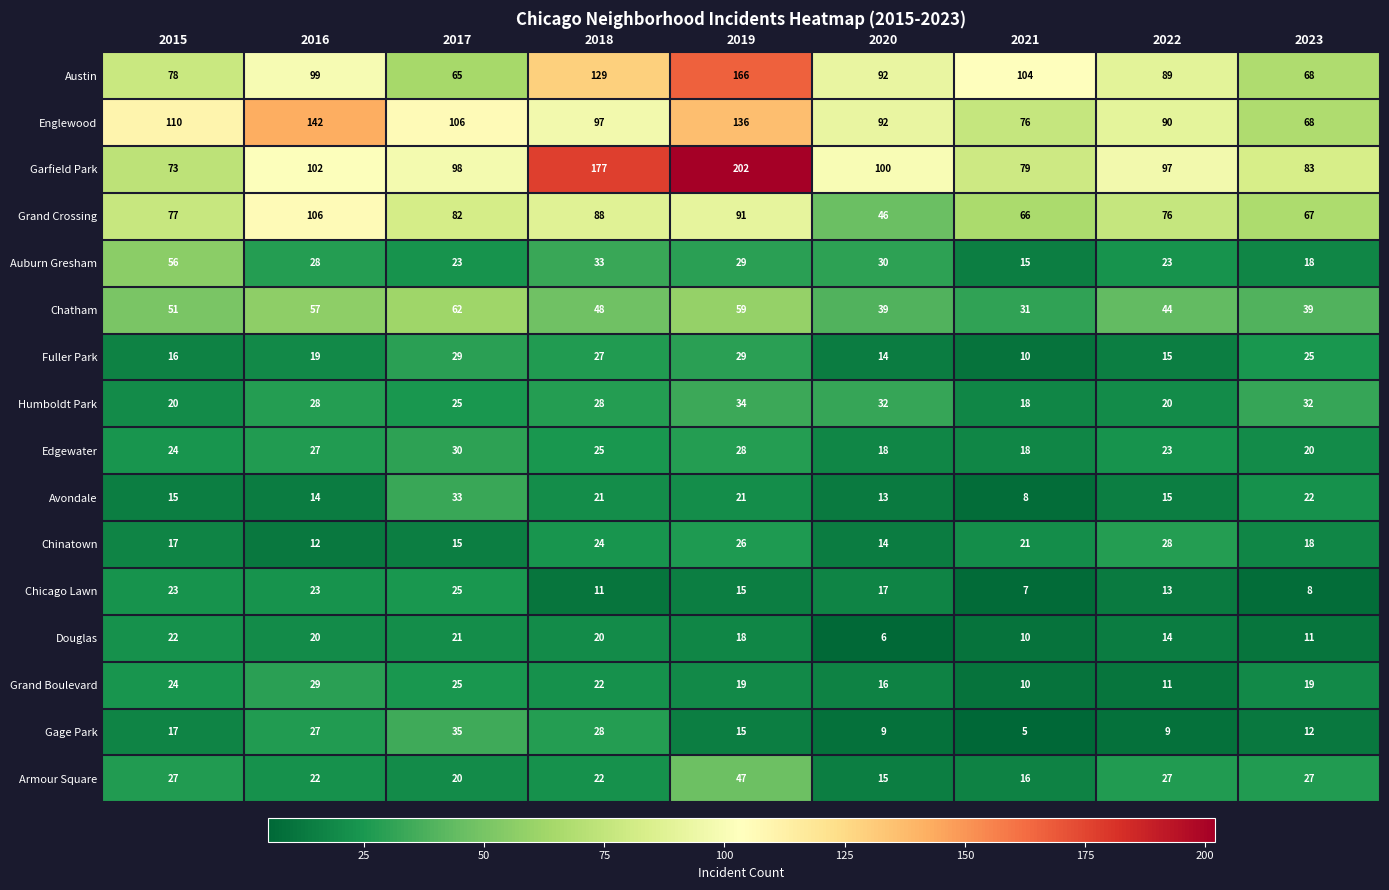

Which category has the lowest value in the Chatham series?

2021